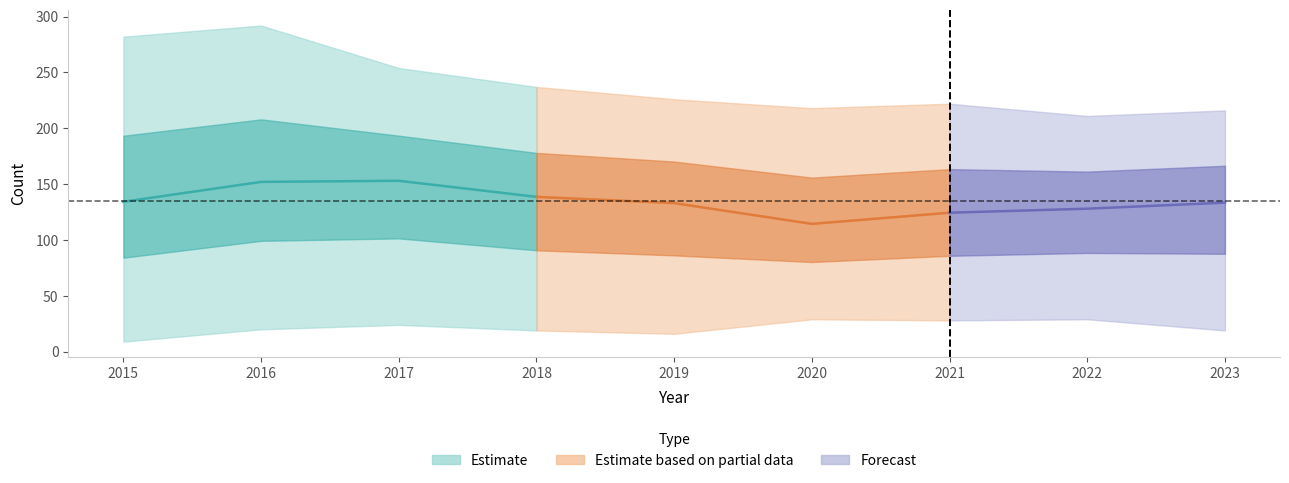

What is the value of the Aggravated Battery point at the 6th from the left?

218